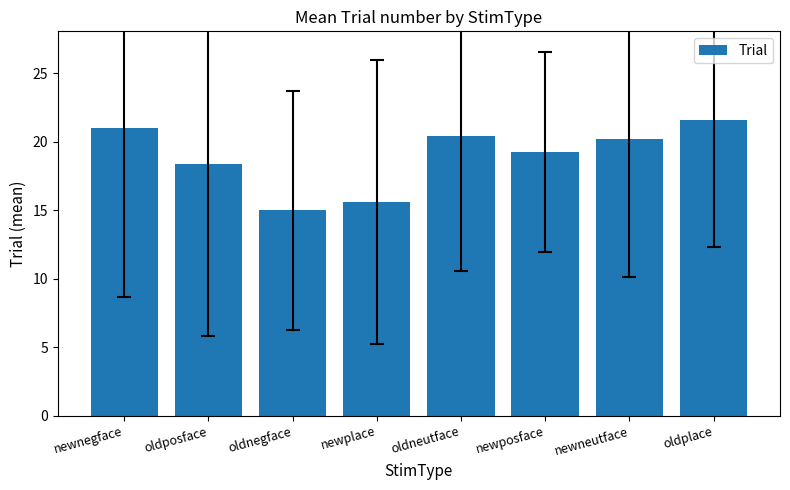

What is the difference between the maximum and second lowest values?

6.0